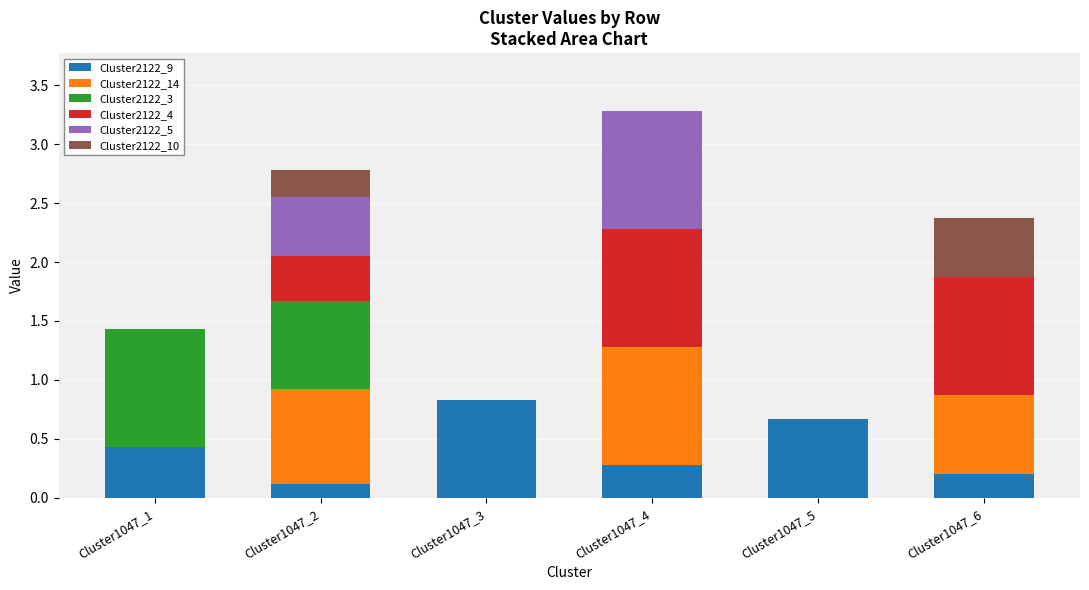

How many series are shown in this chart?

6